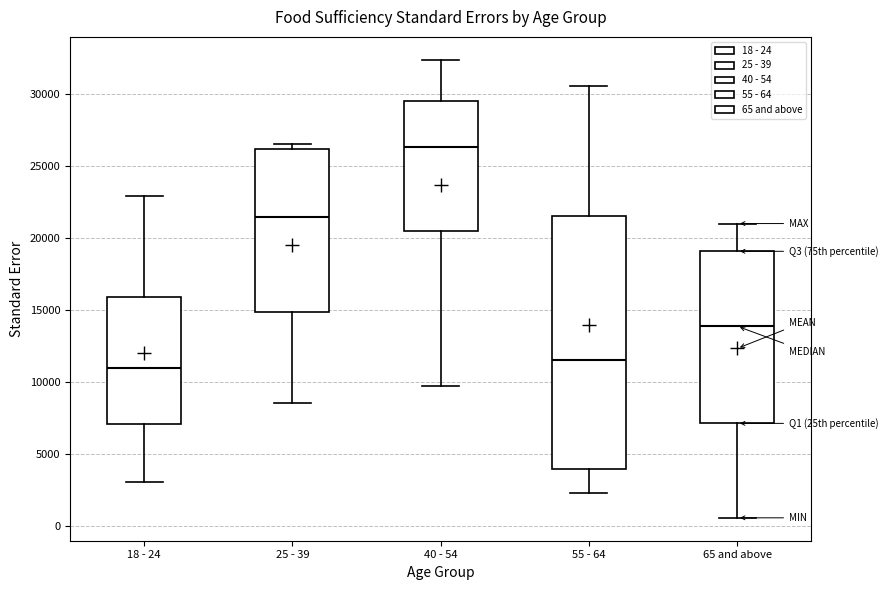

Reading left to right, transcribe this box plot: for each box, give where its median line is, the range the box spans, and where its two whiskers end, as read against the y-axis. The values are not printed on the chart, so give them approximately, as read against the axis.

18 - 24: median 11000, box 7000 to 16000, whiskers 3000 to 23000
25 - 39: median 21500, box 15000 to 26000, whiskers 8500 to 26500
40 - 54: median 26500, box 20500 to 29500, whiskers 9500 to 32500
55 - 64: median 11500, box 4000 to 21500, whiskers 2500 to 30500
65 and above: median 14000, box 7000 to 19000, whiskers 500 to 21000